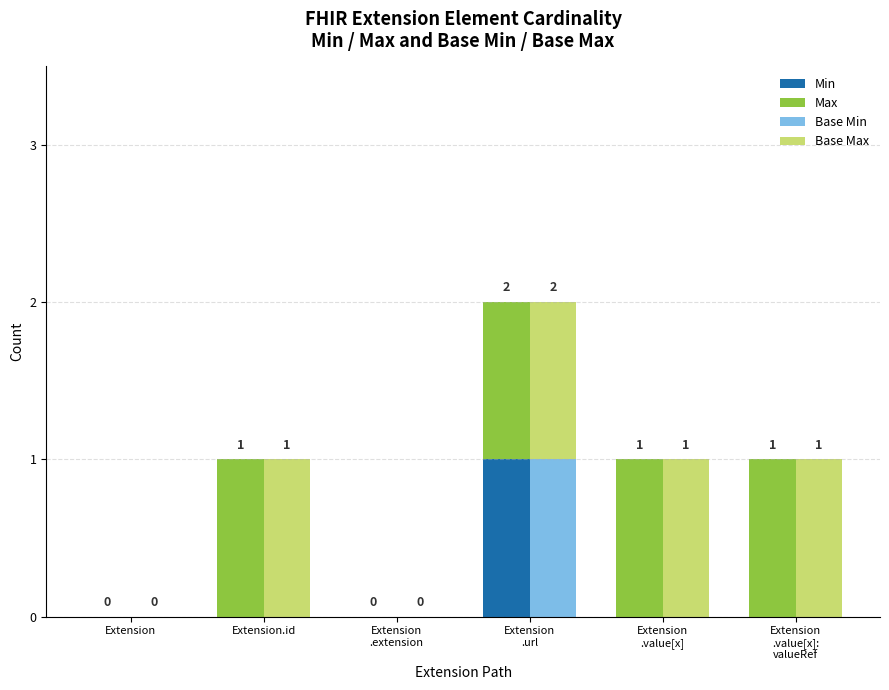

Count the Min values in the range 0 to 1.

6